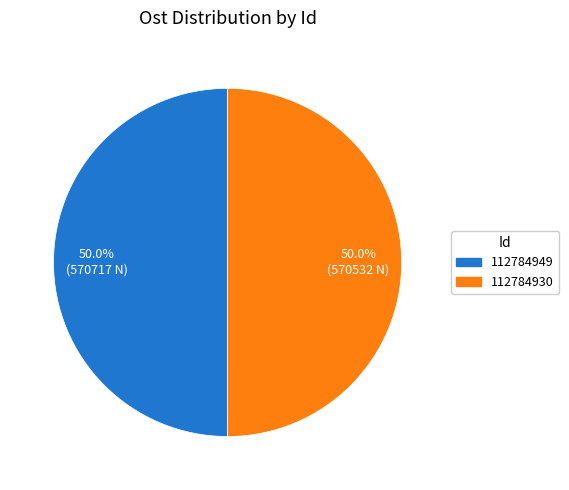

What portion of the pie excludes 112784949?

50.0%